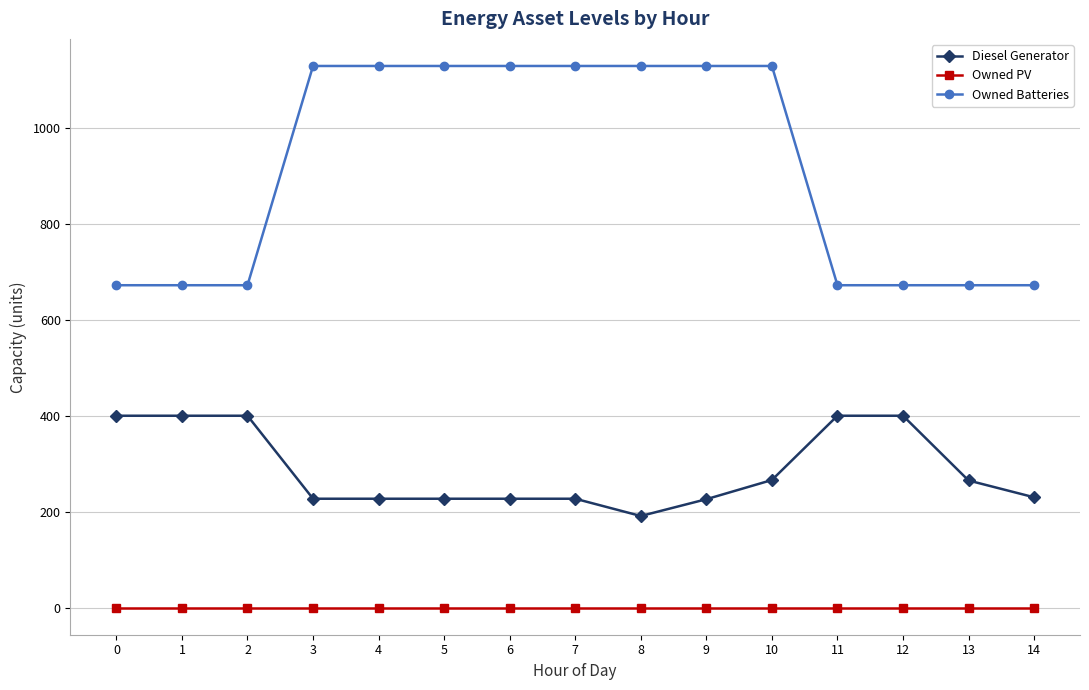

Which series has the widest spread of values?

Owned Batteries